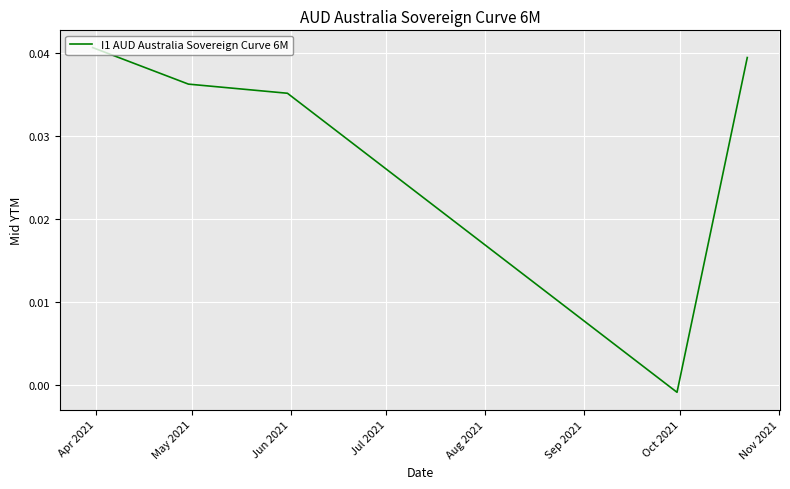

True or false: there are more than 0 points higher than both neighbors.

False